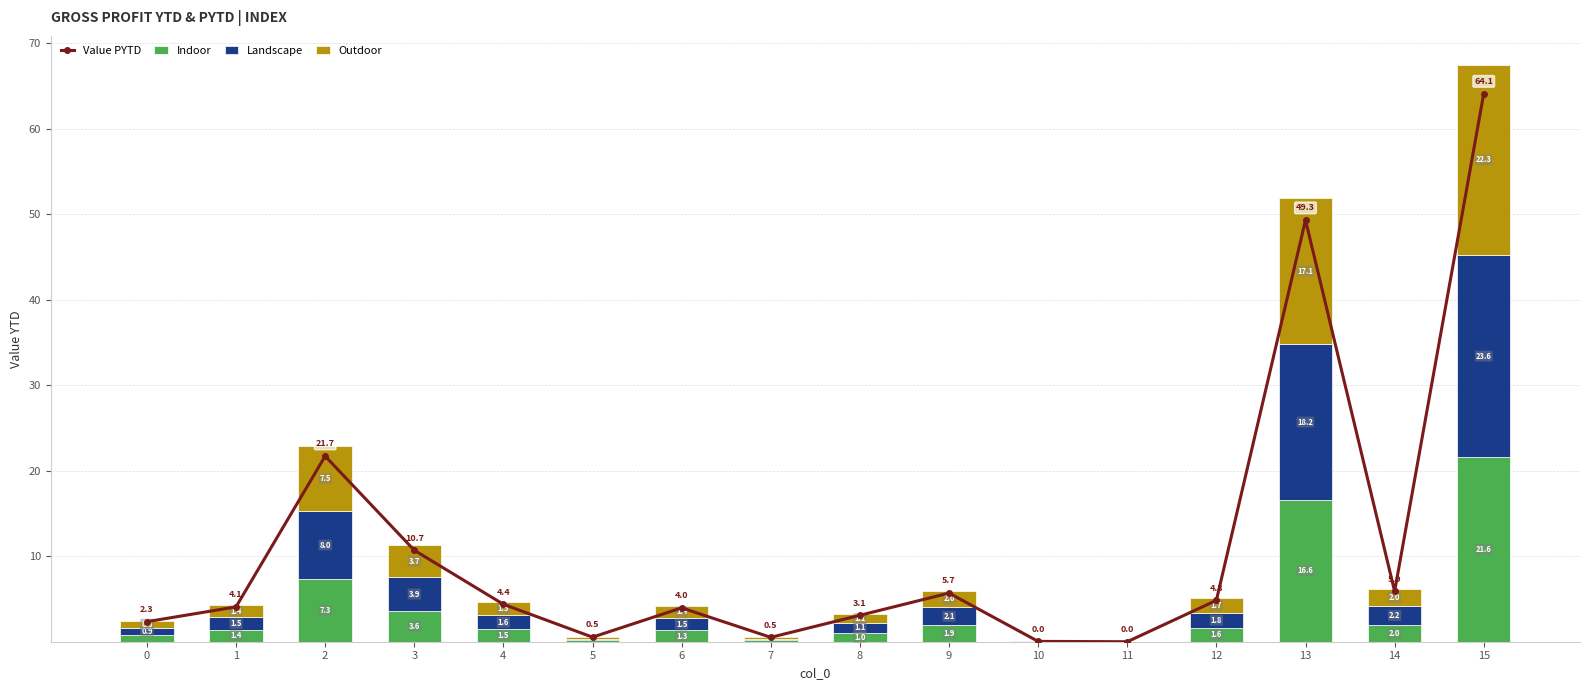

What is the average value of the Indoor series?

3.8